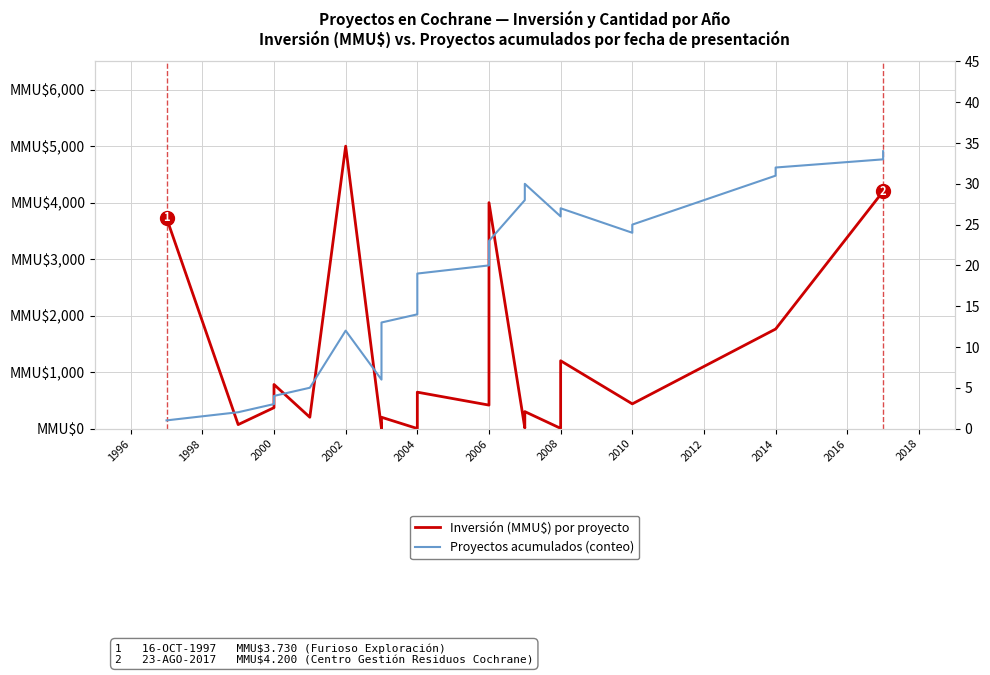

How many intersections are there between Inversión (MMU$) por proyecto and Proyectos acumulados (conteo)?

8